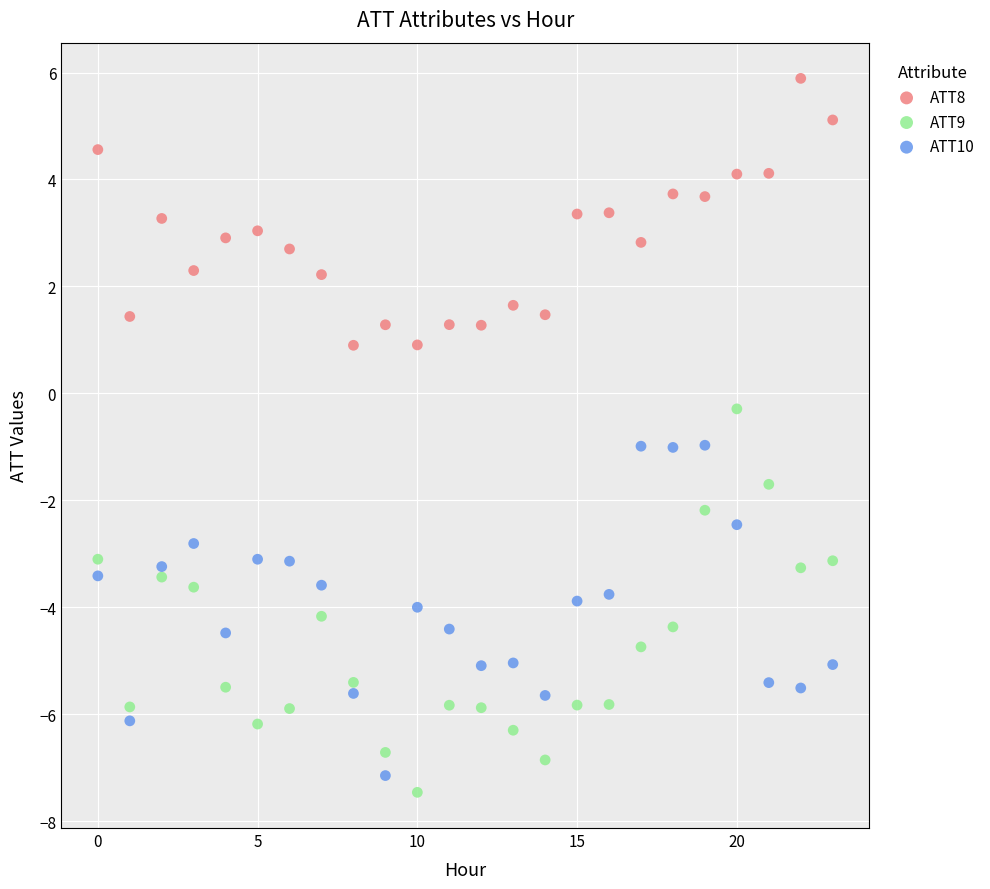

What are all the series names shown in the legend?

ATT8, ATT9, ATT10